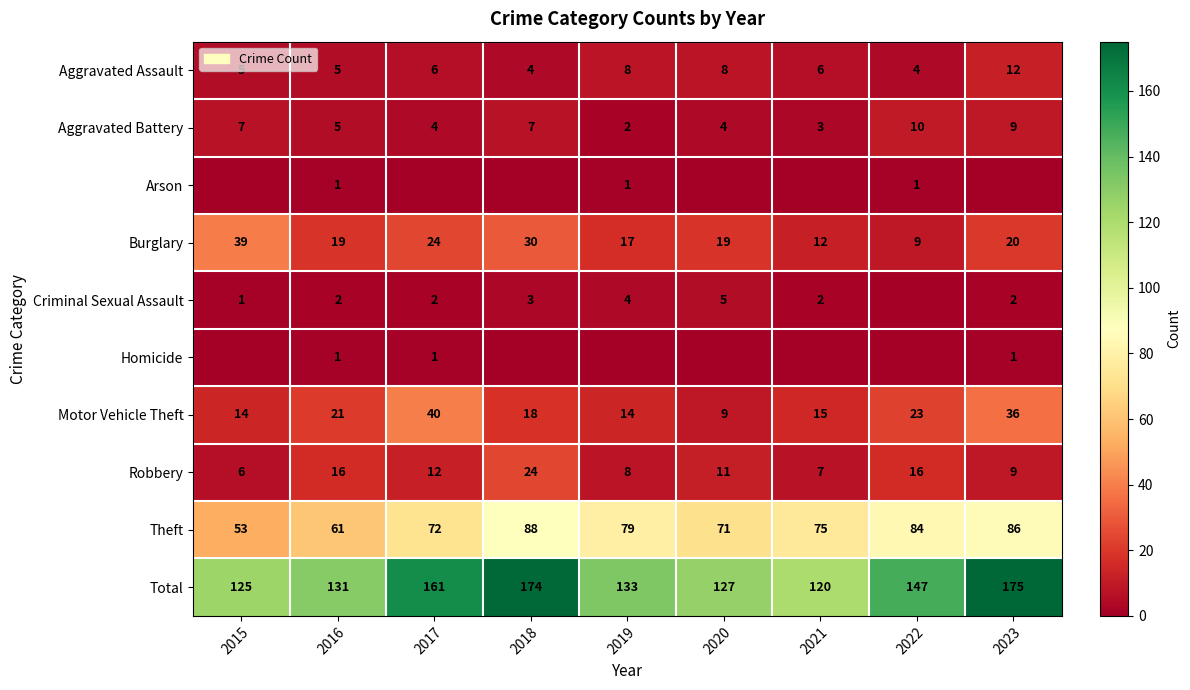

What is the difference between the highest and lowest values at 2019?

133